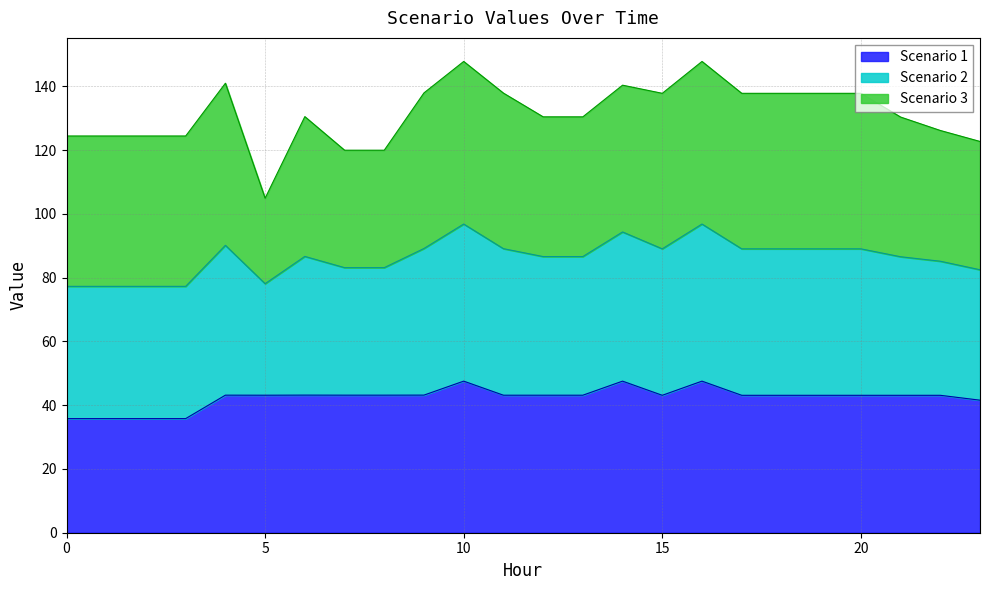

What is the lowest value of the Scenario 1 series?

35.8